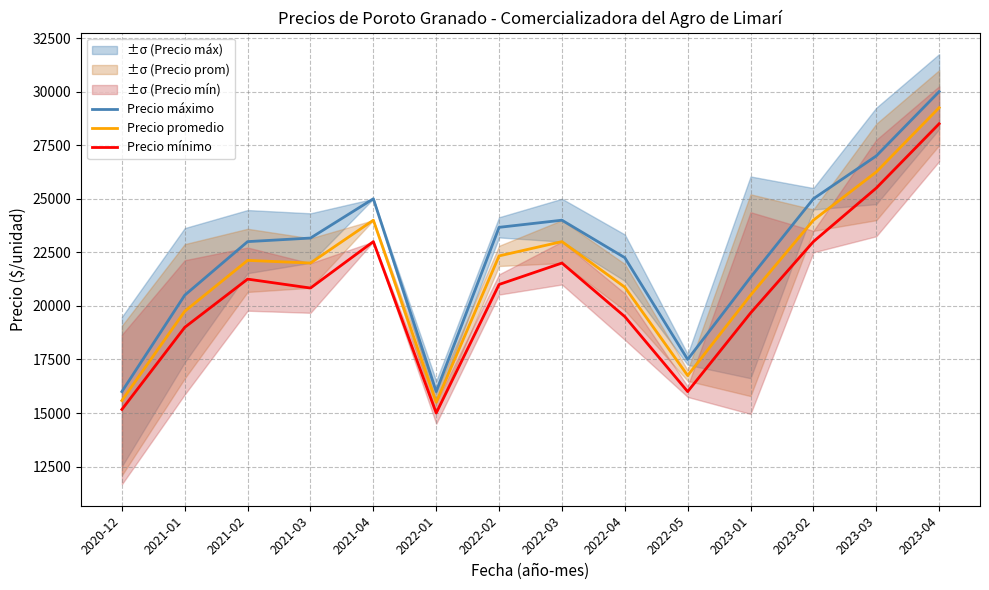

Rank the series by their maximum value, from highest to lowest.

Precio máximo, Precio promedio, Precio mínimo